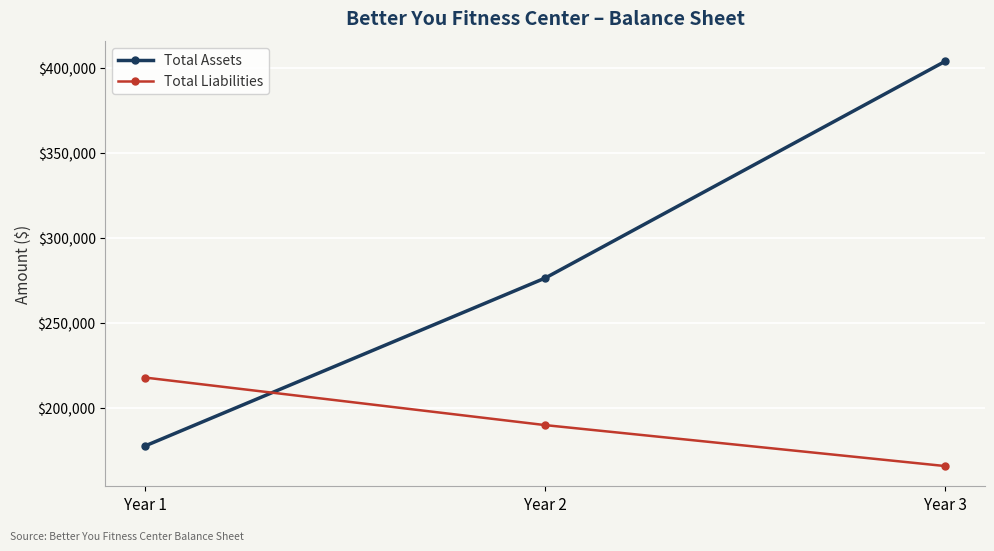

Reading right to left, transcribe all the data shown in this chart.

Total Assets: Year 3=403749	Year 2=276574	Year 1=178091
Total Liabilities: Year 3=166213	Year 2=190244	Year 1=218134